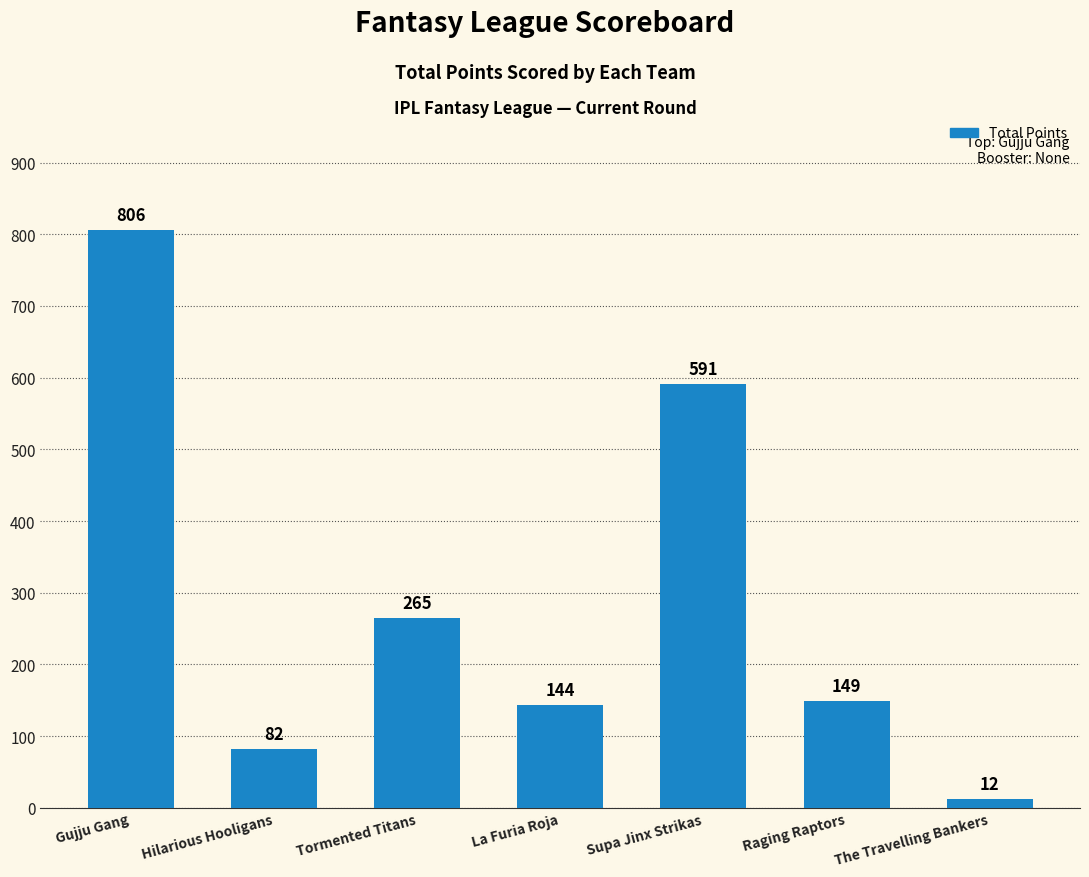

Is it true that the value at Raging Raptors is 149.0?

True